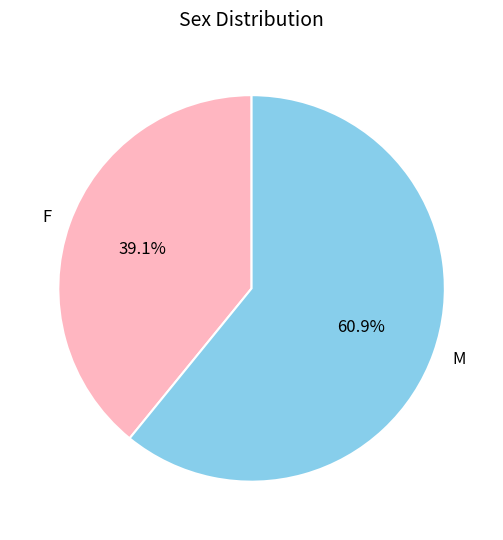

Is it true that M is 61% of the pie?

True